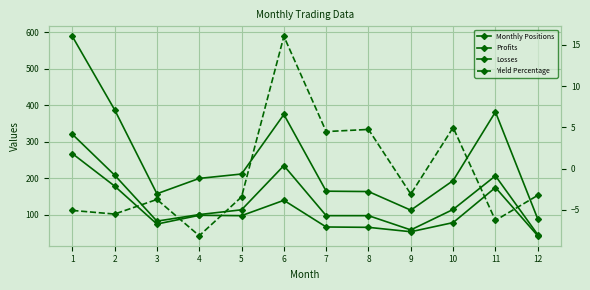

The value of Profits at 2 is 369.9. True or false?

False